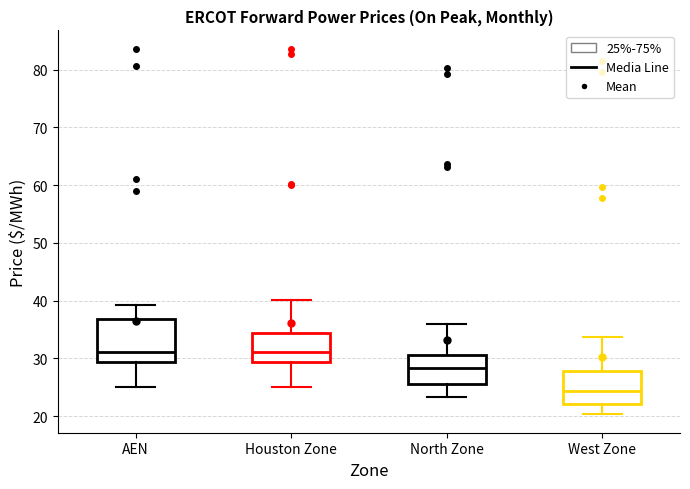

Where is the upper edge of the box for AEN on the y-axis? The values are not printed on the chart, so give them approximately, as read against the axis.

37